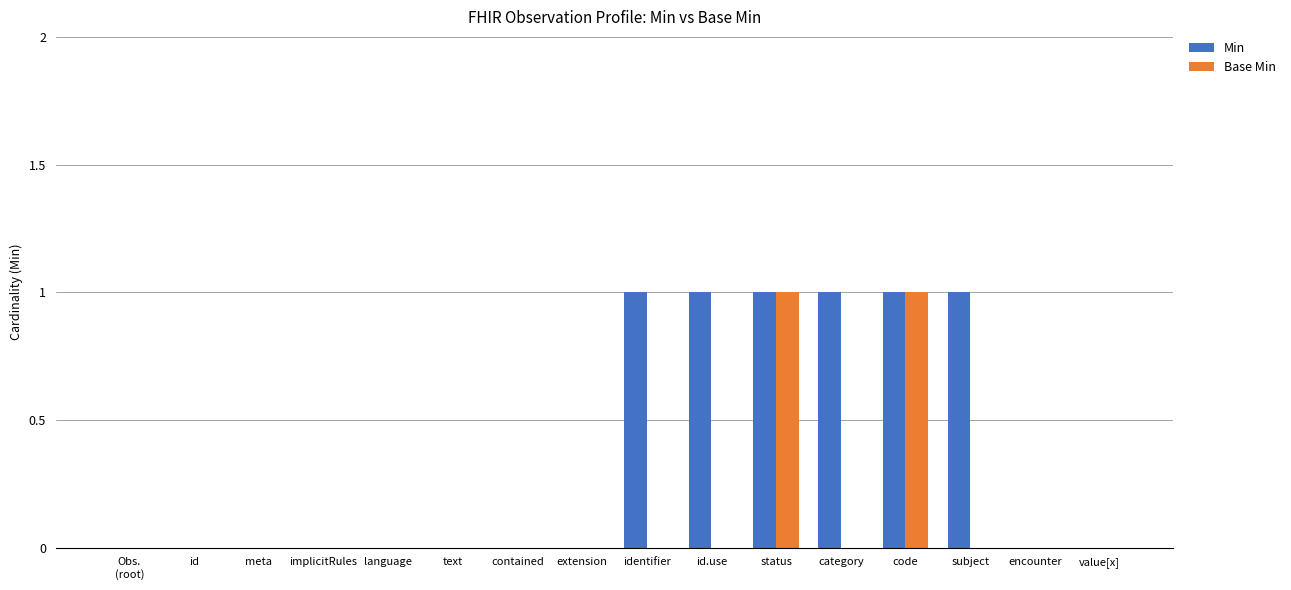

Which series changed the most between text and id.use?

Min